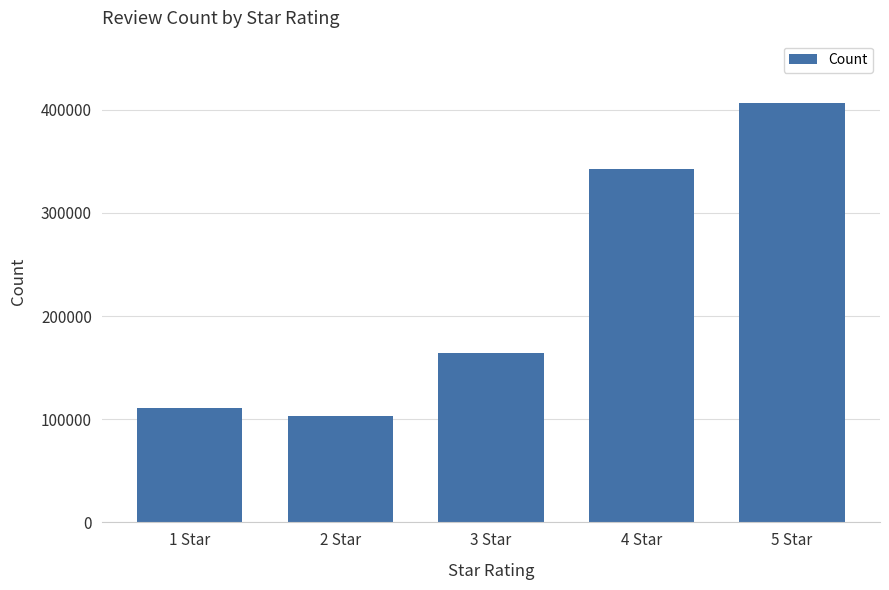

What is the value of the 4th bar from the left?

342143